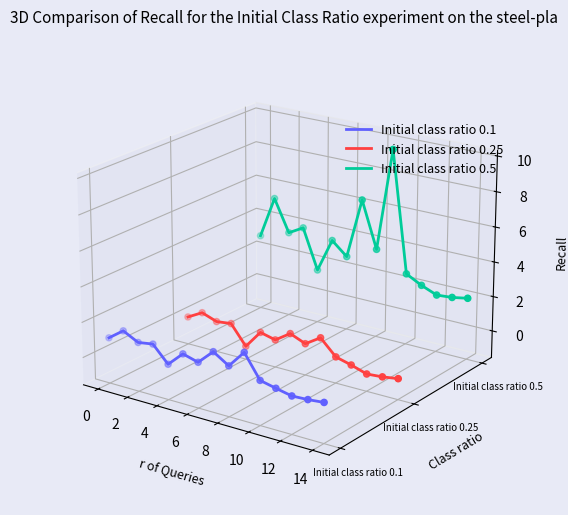

What are all the series names shown in the legend?

Initial class ratio 0.1, Initial class ratio 0.25, Initial class ratio 0.5